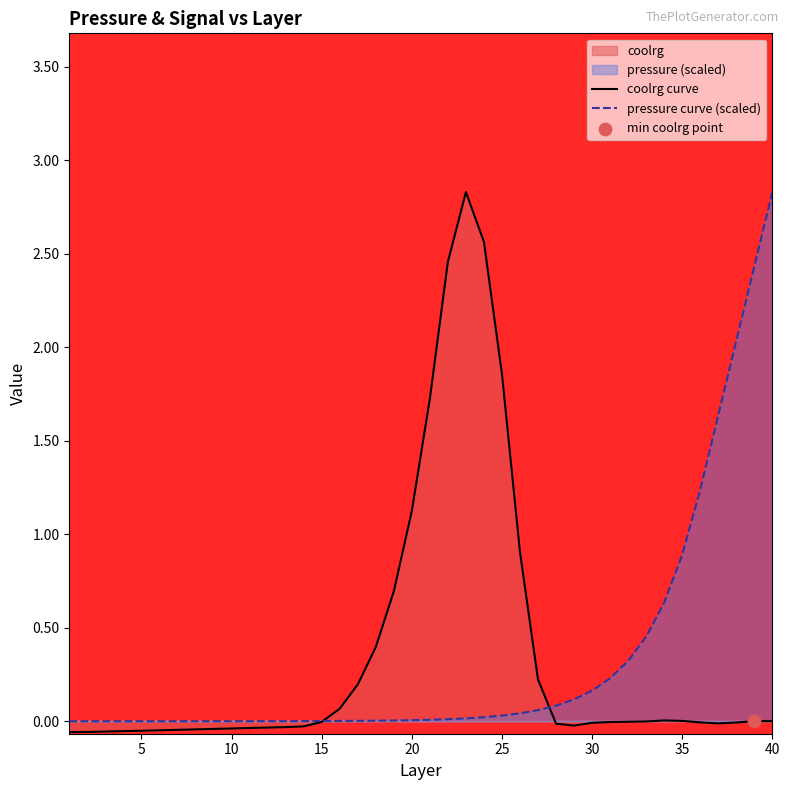

Which series contains the lowest Y value?

coolrg curve